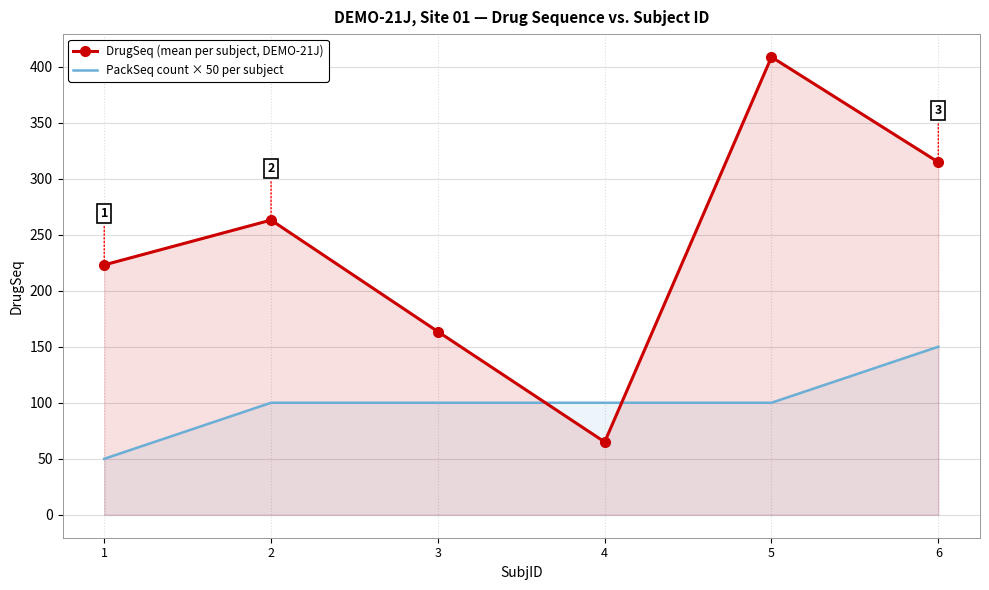

After their last crossing, which series has the higher values: PackSeq count × 50 per subject or DrugSeq (mean per subject, DEMO-21J)?

DrugSeq (mean per subject, DEMO-21J)